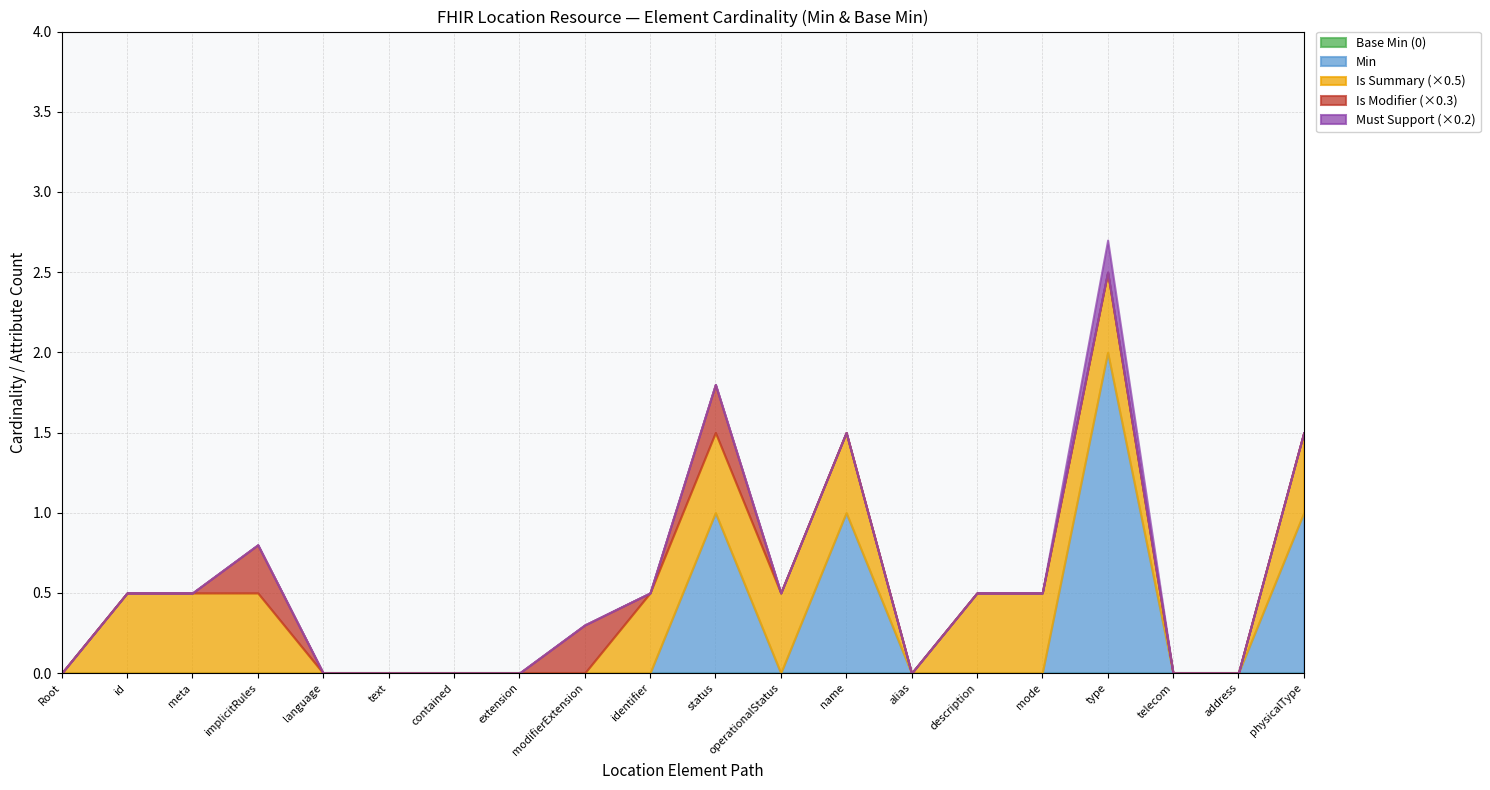

At which category is the sum across all series the highest?

type